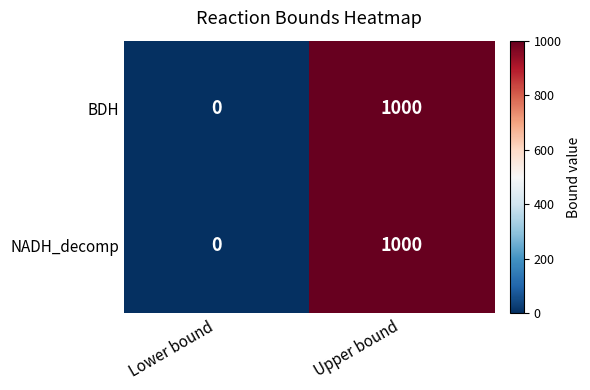

What is the sum of all BDH values?

1000